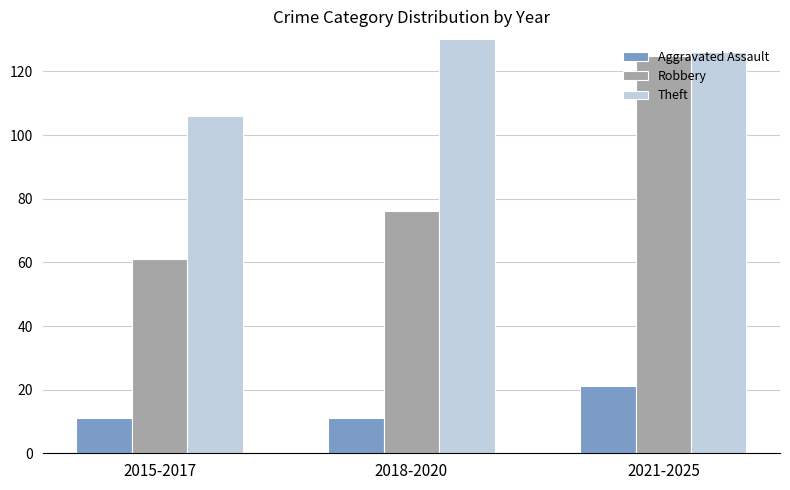

What are all the series names shown in the legend?

Aggravated Assault, Robbery, Theft